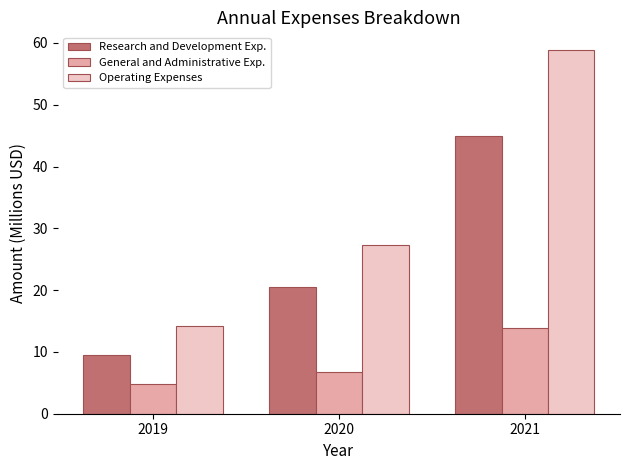

Which series has the largest range (max minus min)?

Operating Expenses